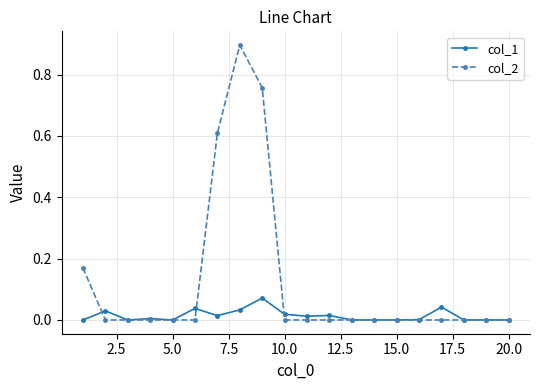

Which series has the largest total across all categories?

col_2